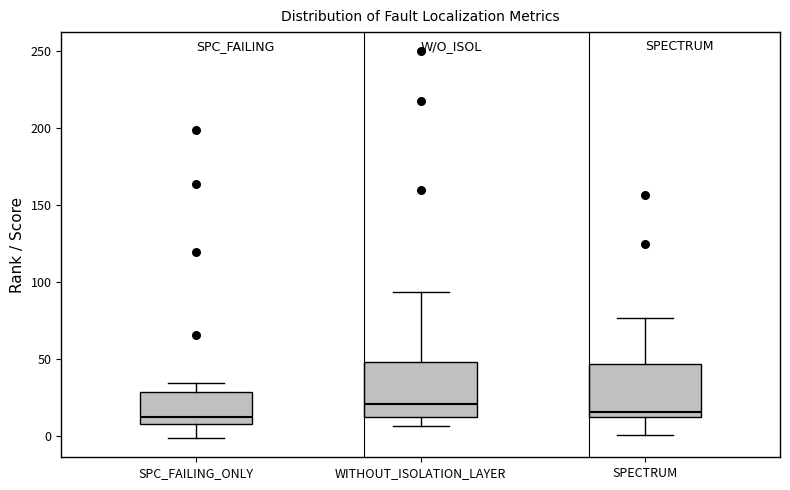

Where is the upper edge of the box for WITHOUT_ISOLATION_LAYER on the y-axis? The values are not printed on the chart, so give them approximately, as read against the axis.

50